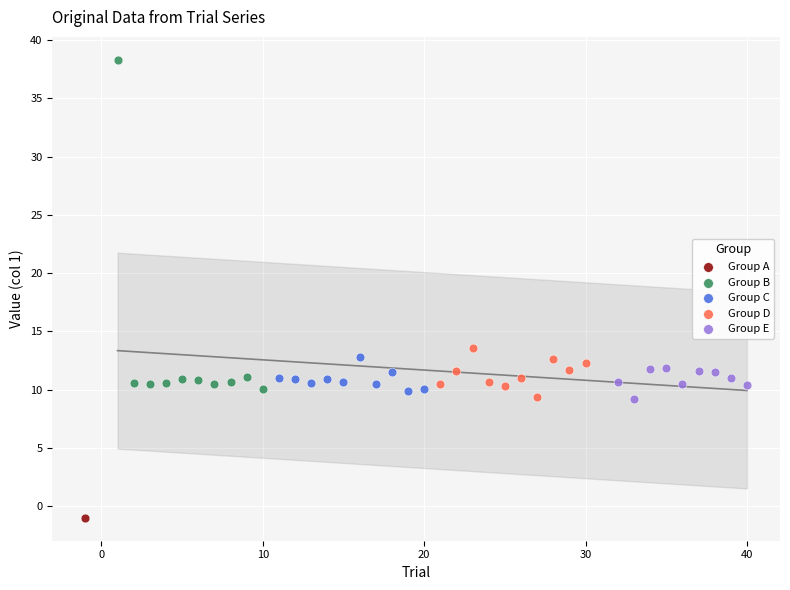

What are all the series names shown in the legend?

Group A, Group B, Group C, Group D, Group E